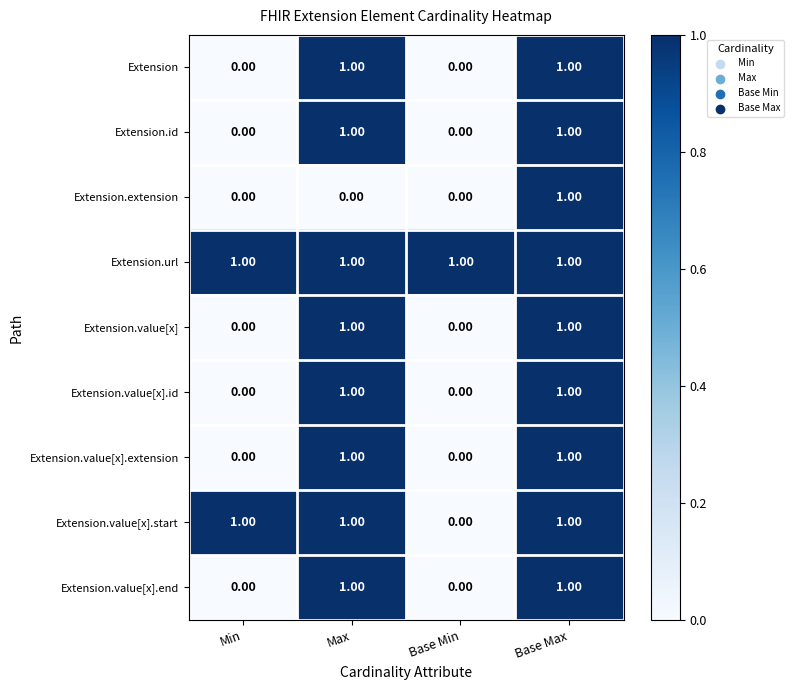

Count the number of data series in this chart.

9